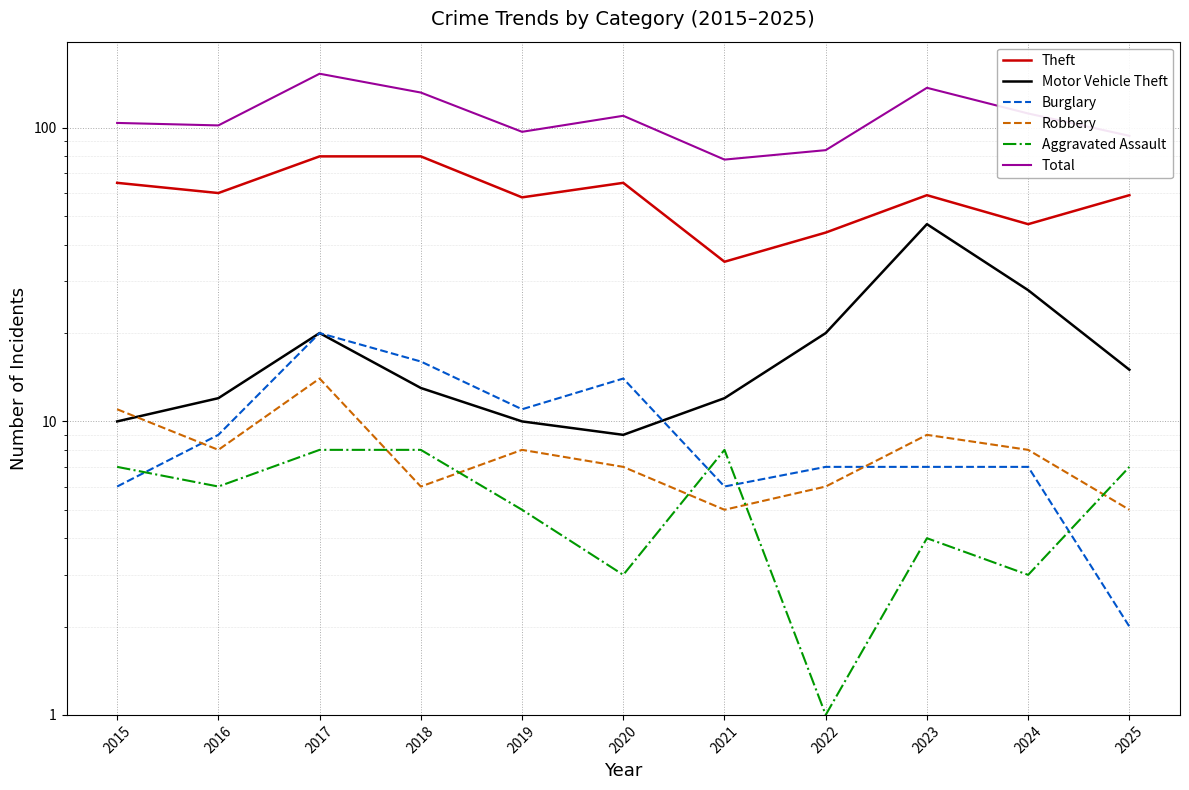

What is the total value across all series at 2022?

162